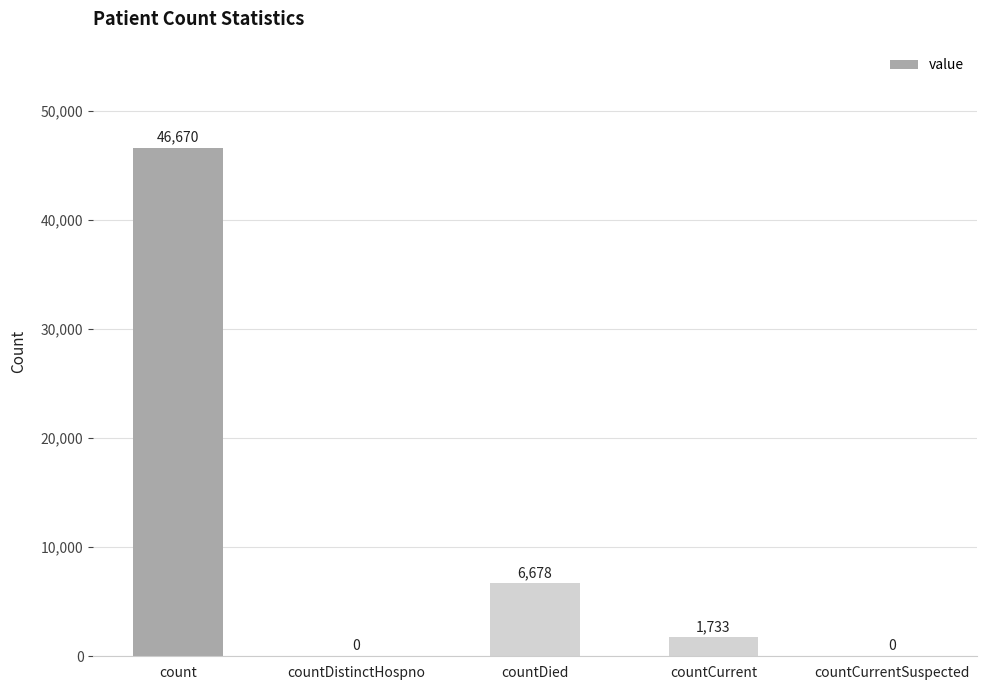

What is the sum of the values at countCurrent and countCurrentSuspected?

1733